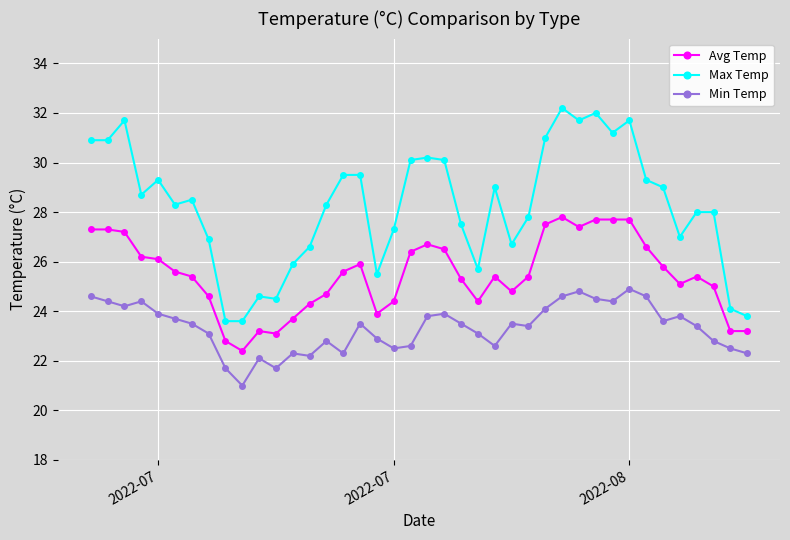

What is the value of the Max Temp point at the 19th from the left?

27.3